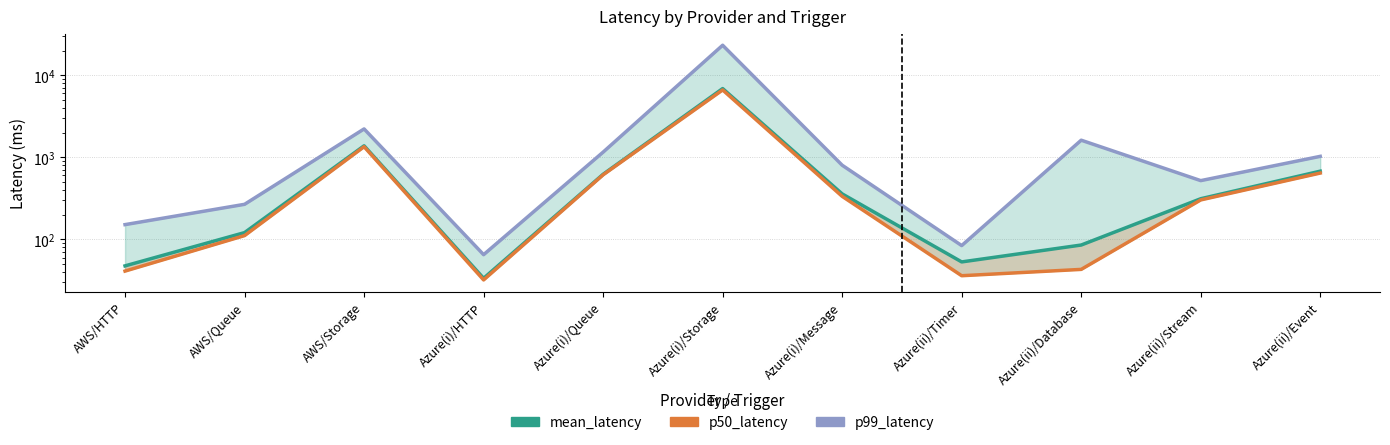

At which label does mean_latency first exceed 312?

AWS/Storage